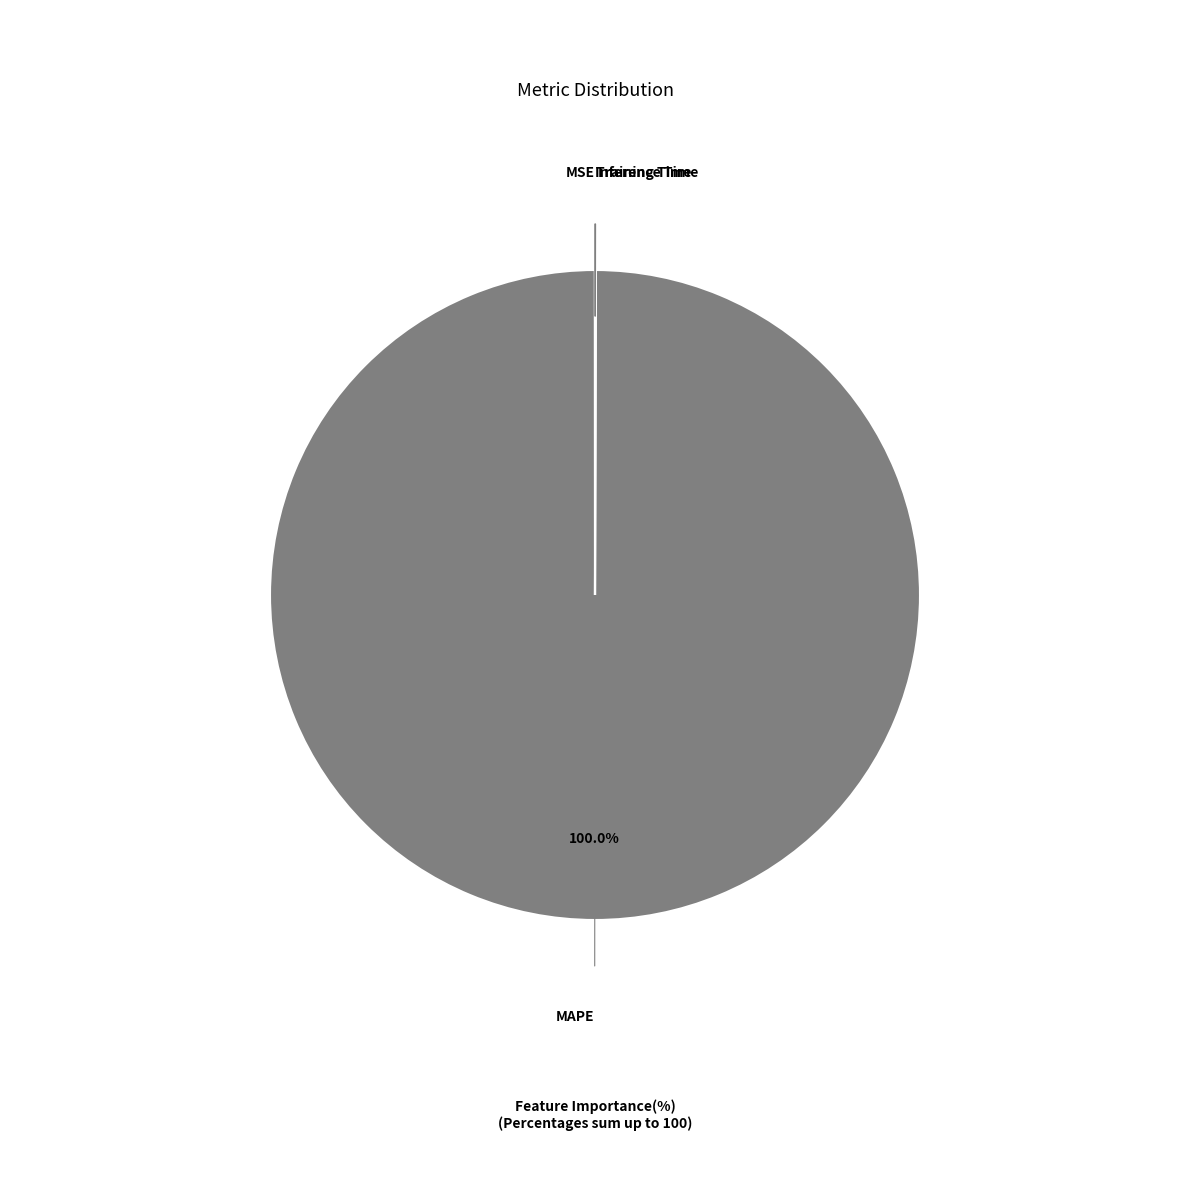

What is the largest slice in the pie chart?

MAPE